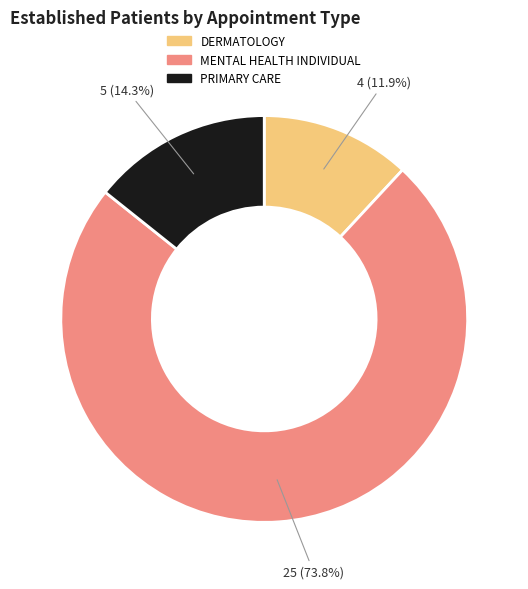

Rank the categories by value from lowest to highest.

DERMATOLOGY, PRIMARY CARE, MENTAL HEALTH INDIVIDUAL